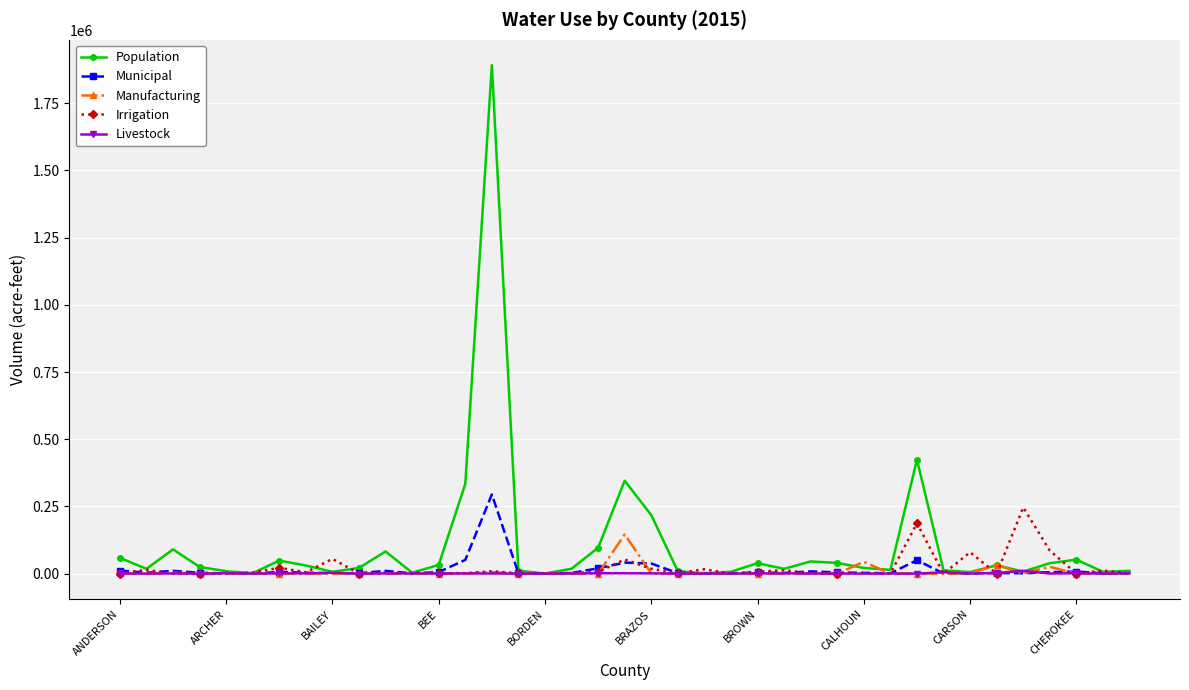

How many distinct data groups are displayed?

5